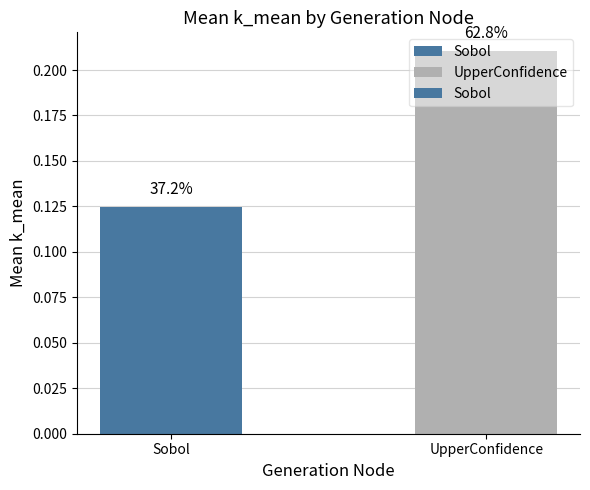

How many bars are there in total?

2